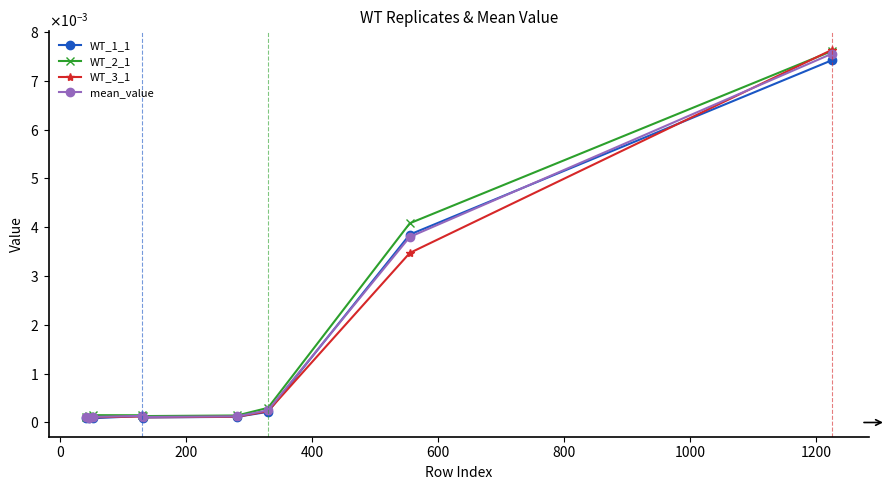

True or false: mean_value and WT_2_1 cross at least once.

False